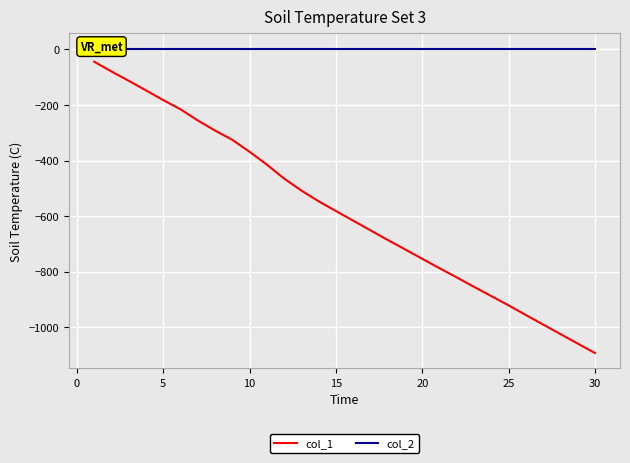

True or false: col_1 has a value of -1848.8 at 30.

False